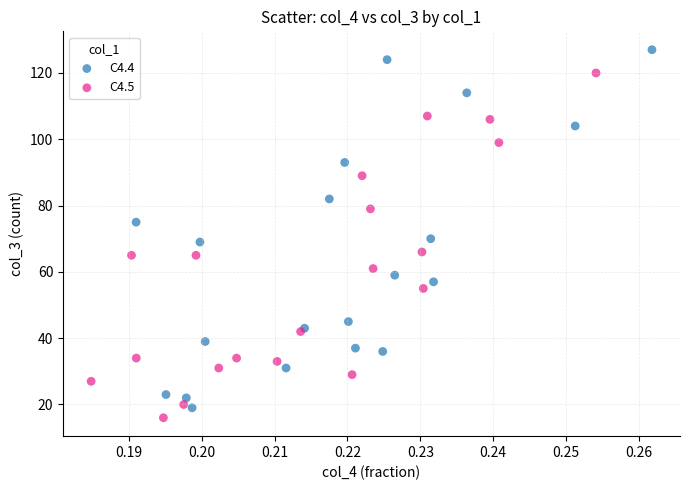

What are all the series names shown in the legend?

C4.4, C4.5